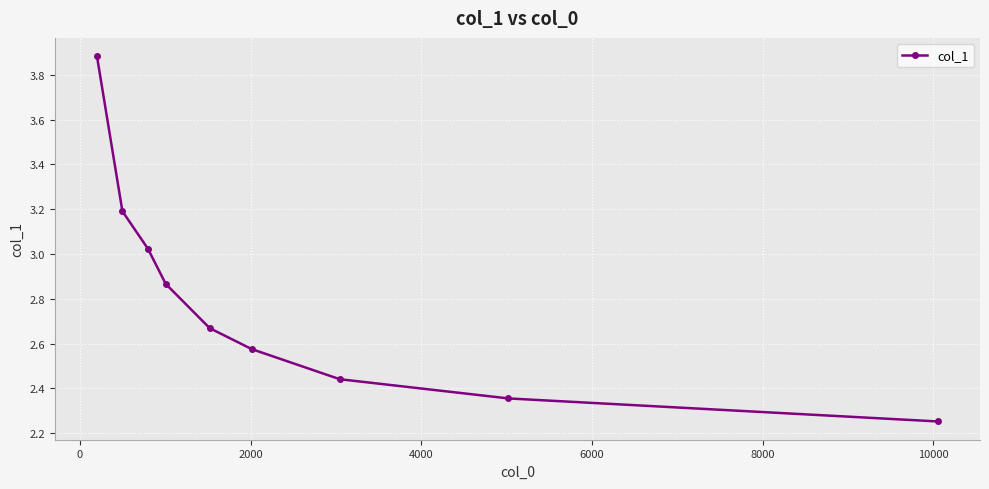

Is this an area chart (filled region under the line)?

No